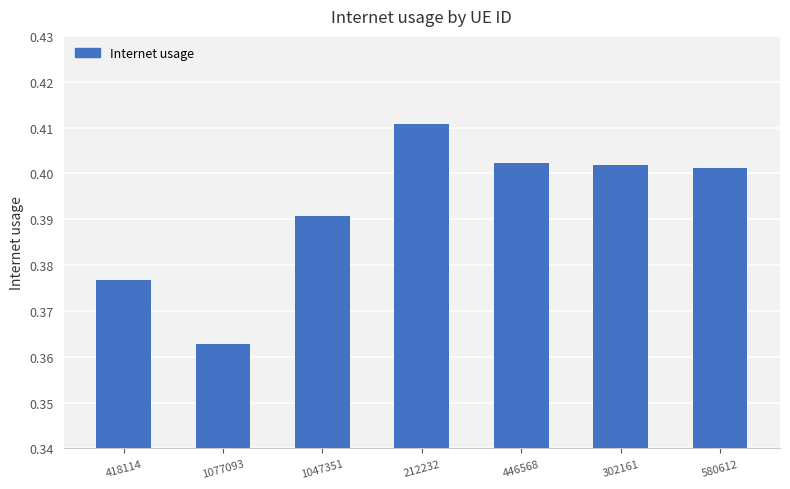

Are the bars grouped side by side (vs. stacked)?

No